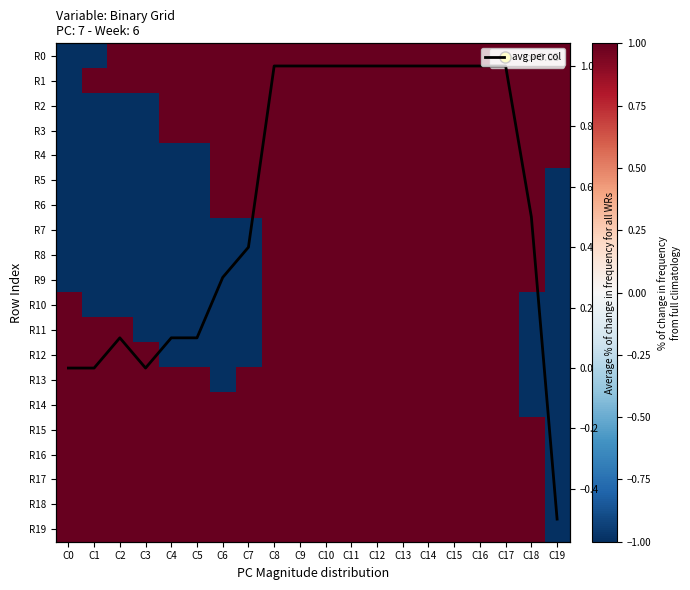

How many categories are shown in the chart?

20